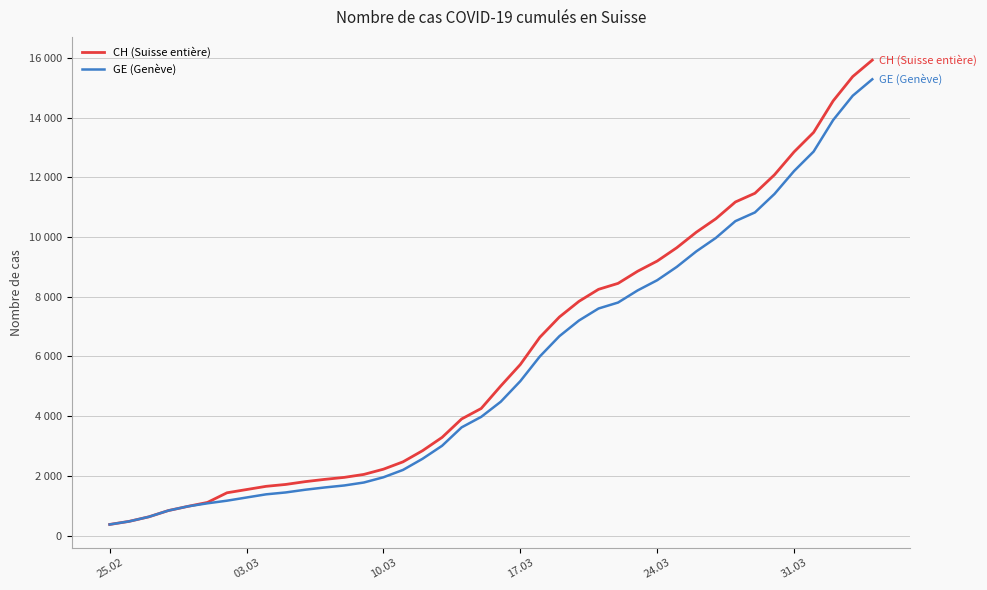

What are all the series names shown in the legend?

CH (Suisse entière), GE (Genève)